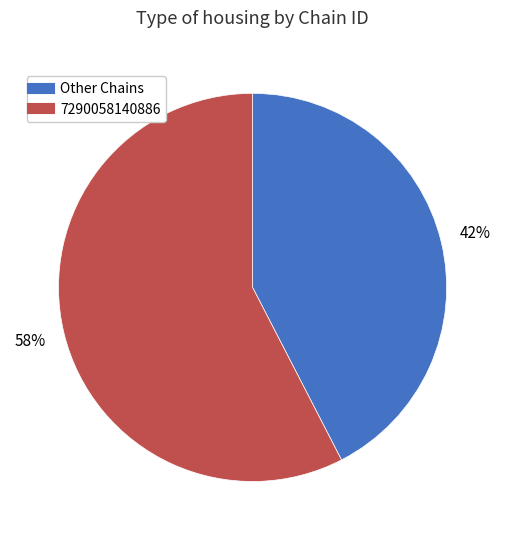

Is there any slice that represents more than half of the pie?

Yes